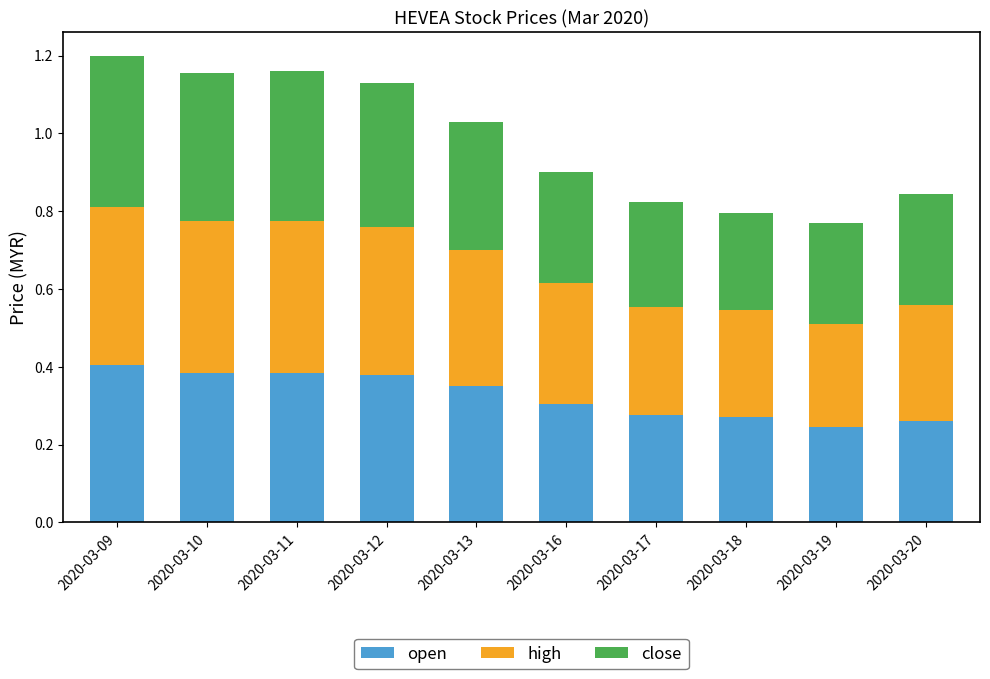

Does the chart contain any negative values?

No